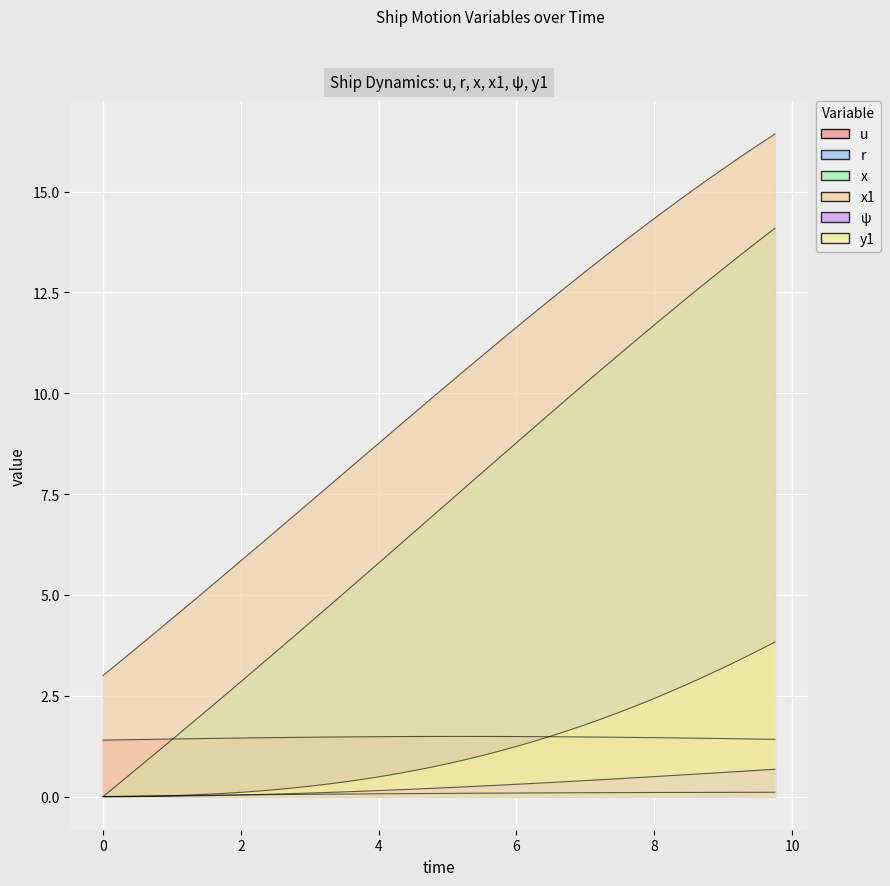

Reading left to right, list all the values displayed in this chart.

u: 0.0=1.4	0.25=1.4	0.5=1.4	0.75=1.4	1.0=1.4	1.25=1.4	1.5=1.4	1.75=1.4	2.0=1.5	2.25=1.5	2.5=1.5	2.75=1.5	3.0=1.5	3.25=1.5	3.5=1.5	3.75=1.5	4.0=1.5	4.25=1.5	4.5=1.5	4.75=1.5	5.0=1.5	5.25=1.5	5.5=1.5	5.75=1.5	6.0=1.5	6.25=1.5	6.5=1.5	6.75=1.5	7.0=1.5	7.25=1.5	7.5=1.5	7.75=1.5	8.0=1.5	8.25=1.5	8.5=1.5	8.75=1.4	9.0=1.4	9.25=1.4	9.5=1.4	9.75=1.4
r: 0.0=0.0	0.25=0.0	0.5=0.0	0.75=0.0	1.0=0.0	1.25=0.0	1.5=0.0	1.75=0.0	2.0=0.0	2.25=0.0	2.5=0.0	2.75=0.1	3.0=0.1	3.25=0.1	3.5=0.1	3.75=0.1	4.0=0.1	4.25=0.1	4.5=0.1	4.75=0.1	5.0=0.1	5.25=0.1	5.5=0.1	5.75=0.1	6.0=0.1	6.25=0.1	6.5=0.1	6.75=0.1	7.0=0.1	7.25=0.1	7.5=0.1	7.75=0.1	8.0=0.1	8.25=0.1	8.5=0.1	8.75=0.1	9.0=0.1	9.25=0.1	9.5=0.1	9.75=0.1
x: 0.0=0.0	0.25=0.3	0.5=0.7	0.75=1.1	1.0=1.4	1.25=1.8	1.5=2.1	1.75=2.5	2.0=2.8	2.25=3.2	2.5=3.6	2.75=3.9	3.0=4.3	3.25=4.7	3.5=5.0	3.75=5.4	4.0=5.8	4.25=6.2	4.5=6.5	4.75=6.9	5.0=7.3	5.25=7.7	5.5=8.0	5.75=8.4	6.0=8.8	6.25=9.1	6.5=9.5	6.75=9.9	7.0=10.2	7.25=10.6	7.5=11.0	7.75=11.3	8.0=11.7	8.25=12.0	8.5=12.4	8.75=12.7	9.0=13.1	9.25=13.4	9.5=13.8	9.75=14.1
x1: 0.0=3.0	0.25=3.4	0.5=3.7	0.75=4.1	1.0=4.4	1.25=4.8	1.5=5.1	1.75=5.5	2.0=5.8	2.25=6.2	2.5=6.6	2.75=6.9	3.0=7.3	3.25=7.7	3.5=8.0	3.75=8.4	4.0=8.8	4.25=9.1	4.5=9.5	4.75=9.8	5.0=10.2	5.25=10.6	5.5=10.9	5.75=11.3	6.0=11.6	6.25=12.0	6.5=12.3	6.75=12.7	7.0=13.0	7.25=13.4	7.5=13.7	7.75=14.0	8.0=14.3	8.25=14.6	8.5=15.0	8.75=15.3	9.0=15.6	9.25=15.9	9.5=16.1	9.75=16.4
ψ: 0.0=0.0	0.25=0.0	0.5=0.0	0.75=0.0	1.0=0.0	1.25=0.0	1.5=0.0	1.75=0.0	2.0=0.0	2.25=0.1	2.5=0.1	2.75=0.1	3.0=0.1	3.25=0.1	3.5=0.1	3.75=0.1	4.0=0.1	4.25=0.2	4.5=0.2	4.75=0.2	5.0=0.2	5.25=0.2	5.5=0.3	5.75=0.3	6.0=0.3	6.25=0.3	6.5=0.4	6.75=0.4	7.0=0.4	7.25=0.4	7.5=0.4	7.75=0.5	8.0=0.5	8.25=0.5	8.5=0.5	8.75=0.6	9.0=0.6	9.25=0.6	9.5=0.7	9.75=0.7
y1: 0.0=0.0	0.25=0.0	0.5=0.0	0.75=0.0	1.0=0.0	1.25=0.0	1.5=0.1	1.75=0.1	2.0=0.1	2.25=0.1	2.5=0.2	2.75=0.2	3.0=0.3	3.25=0.3	3.5=0.4	3.75=0.4	4.0=0.5	4.25=0.6	4.5=0.6	4.75=0.7	5.0=0.8	5.25=0.9	5.5=1.0	5.75=1.1	6.0=1.2	6.25=1.4	6.5=1.5	6.75=1.6	7.0=1.8	7.25=1.9	7.5=2.1	7.75=2.3	8.0=2.4	8.25=2.6	8.5=2.8	8.75=3.0	9.0=3.2	9.25=3.4	9.5=3.6	9.75=3.8